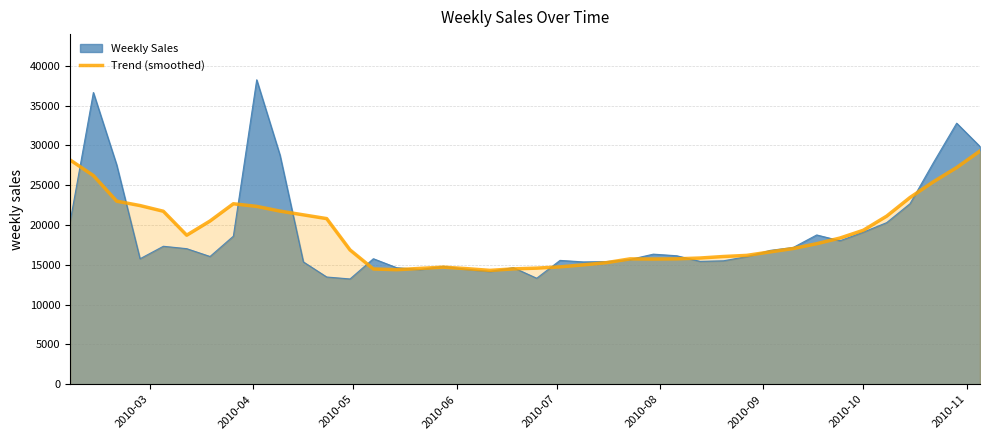

What is the lowest value of the Trend (smoothed) series?

14304.1